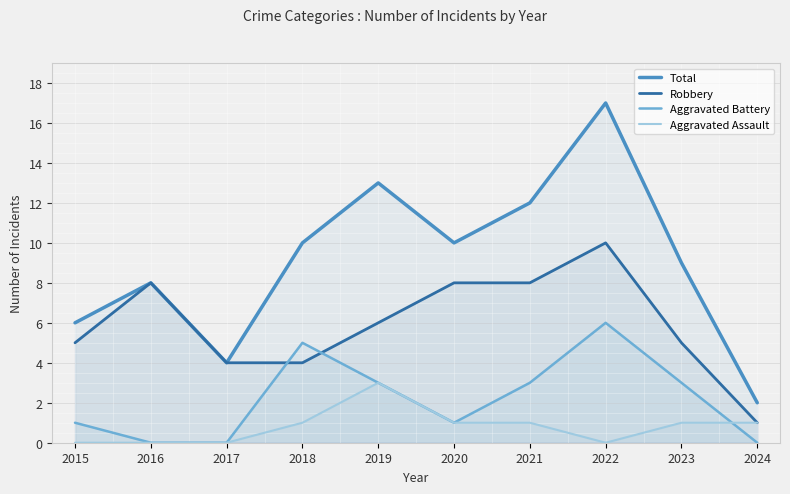

How many intersections are there between Aggravated Battery and Robbery?

2